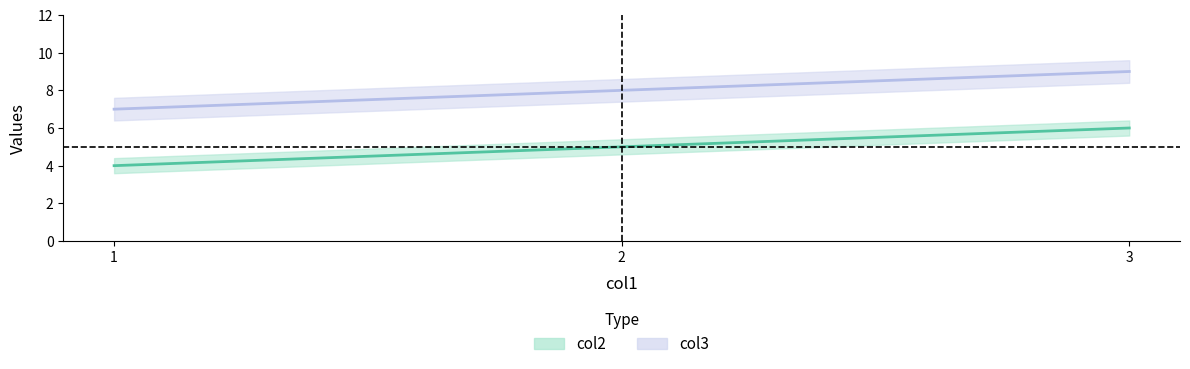

What is the difference between the col2 values at 2 and 1?

1